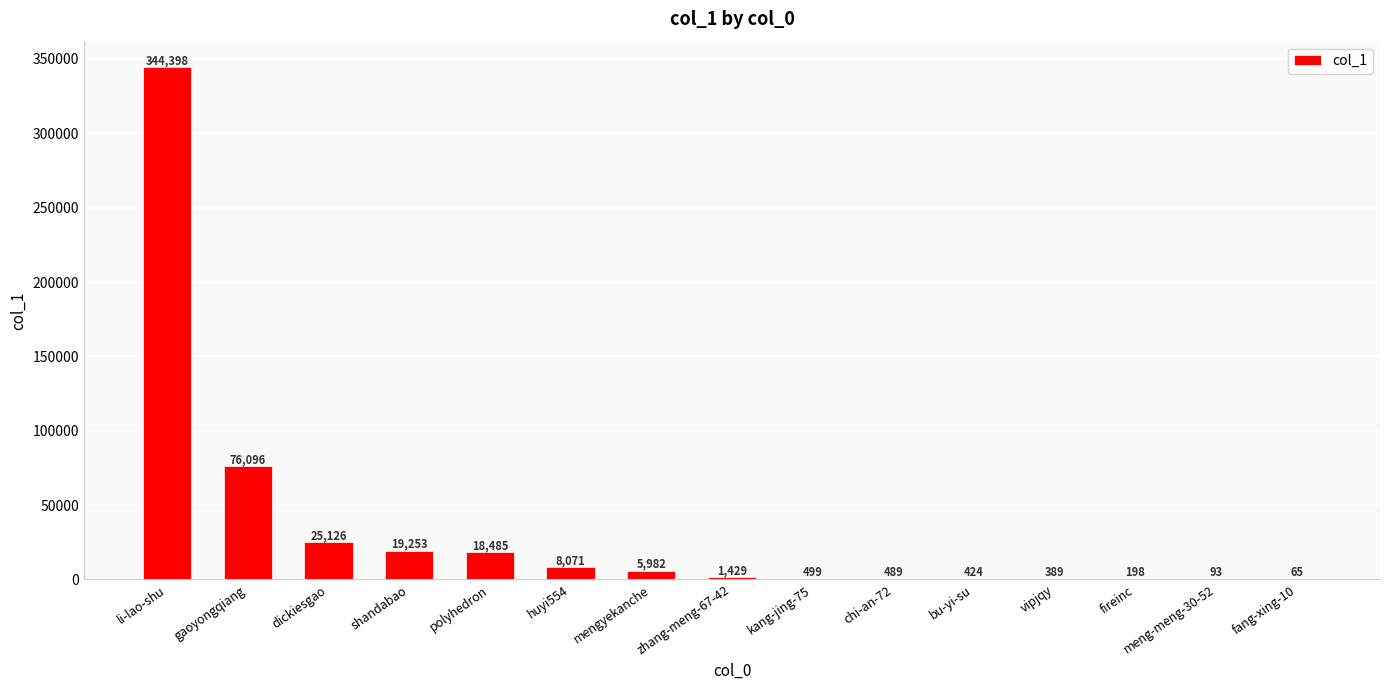

Between kang-jing-75 and dickiesgao, which is larger?

dickiesgao